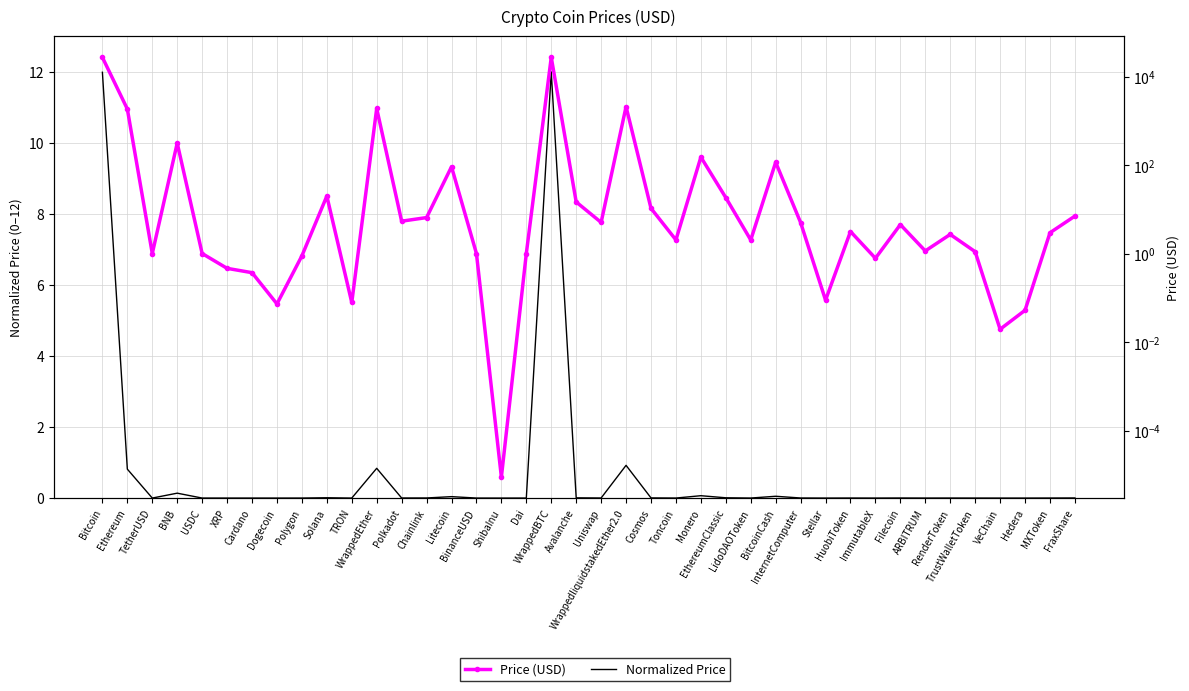

True or false: Normalized Price has a value of 0.0 at Polygon.

True